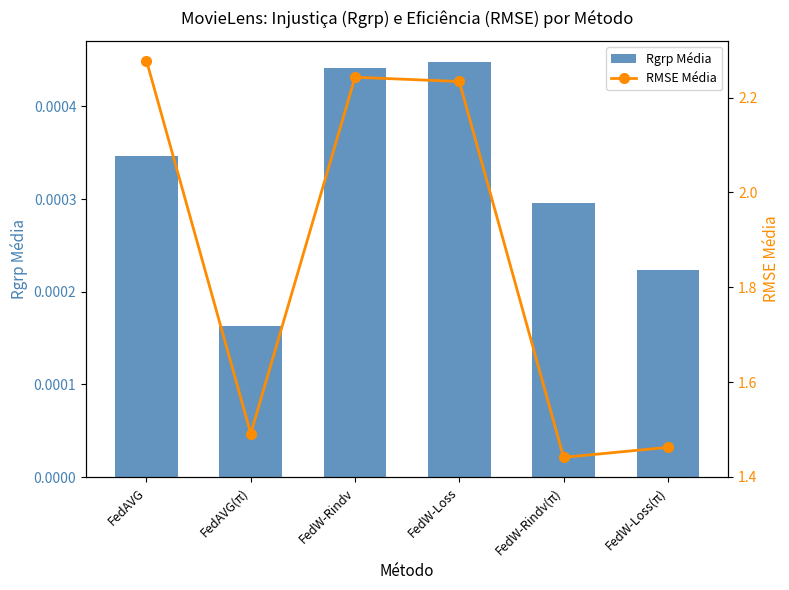

How many distinct data groups are displayed?

2